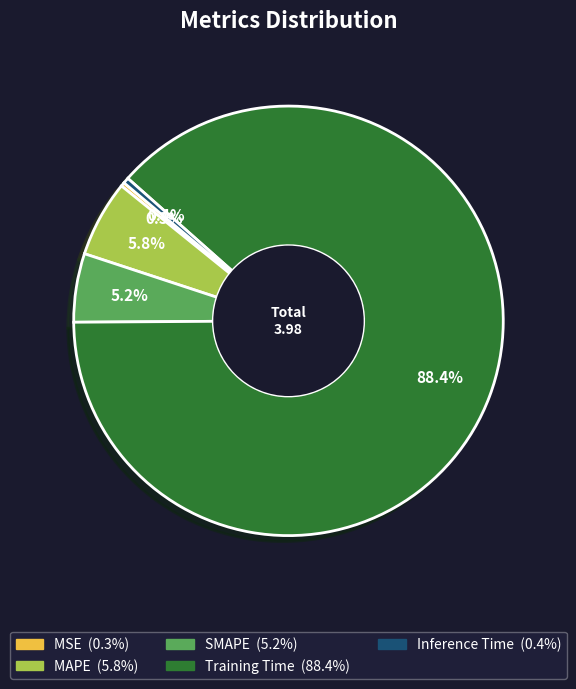

Which slice is the largest?

Training Time